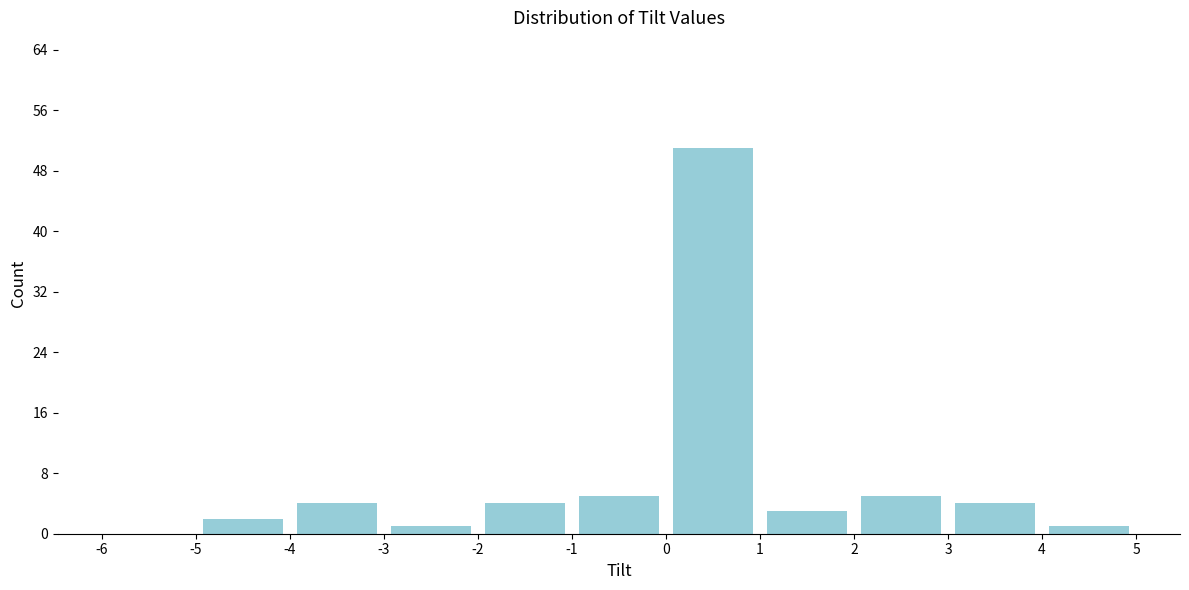

Over which range of the x-axis is the bar tallest?

0 to 1